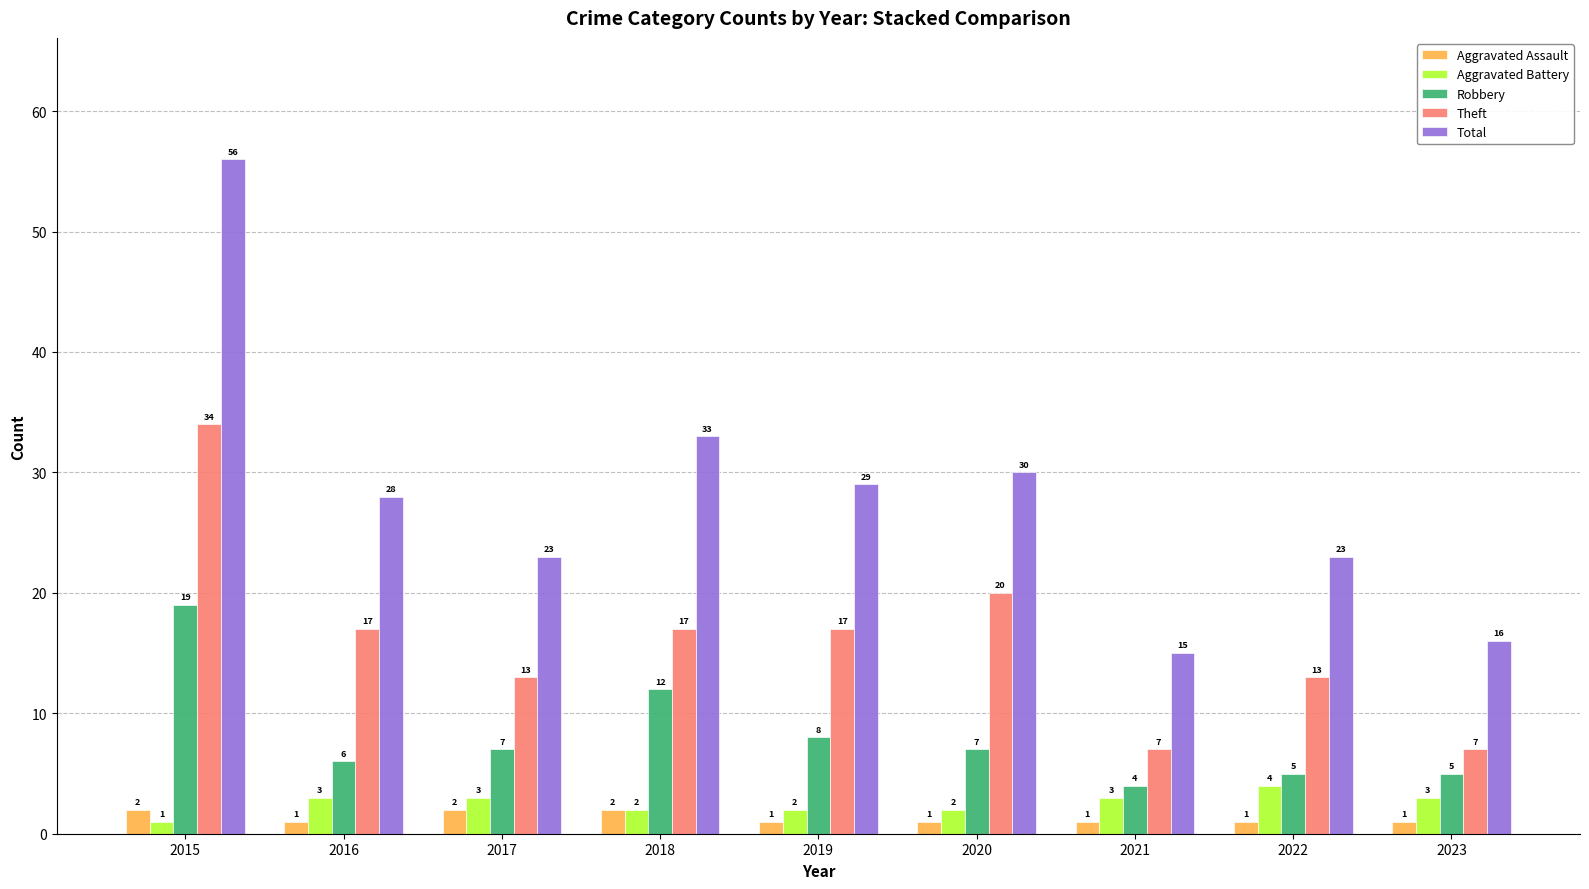

At which category is the sum across all series the highest?

2015